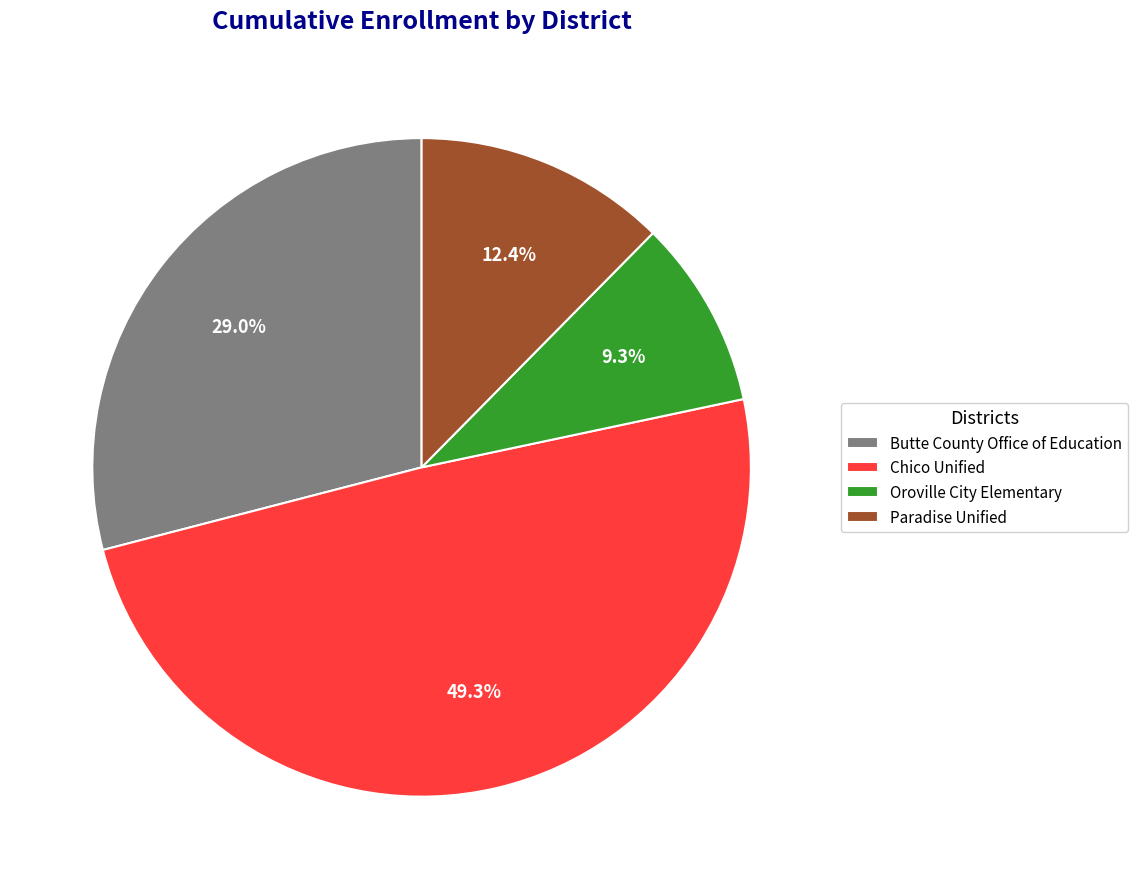

Approximately how many times larger is the value at Chico Unified compared to Oroville City Elementary?

5.3